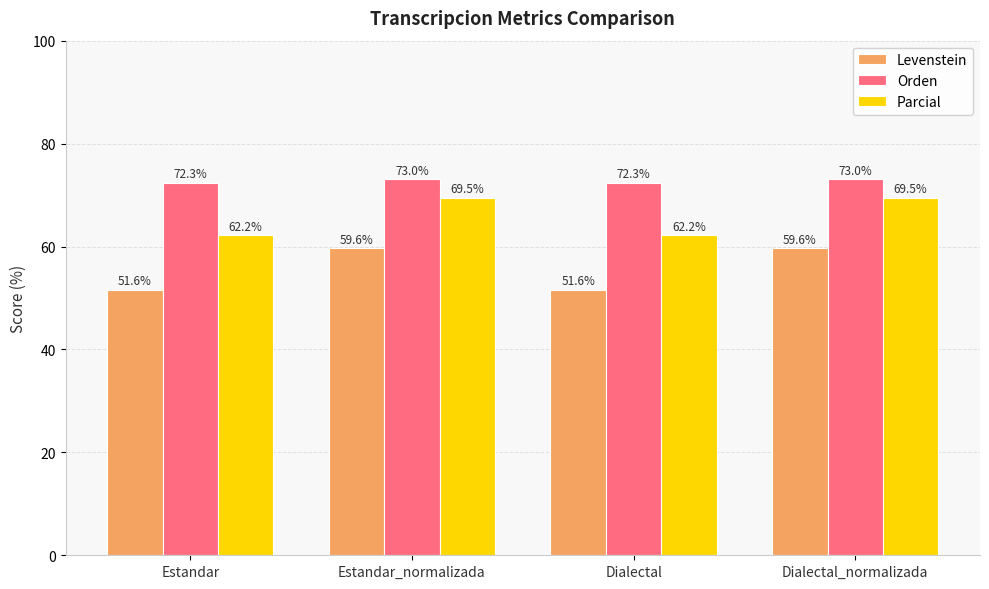

How many data points in Levenstein are less than 59?

2